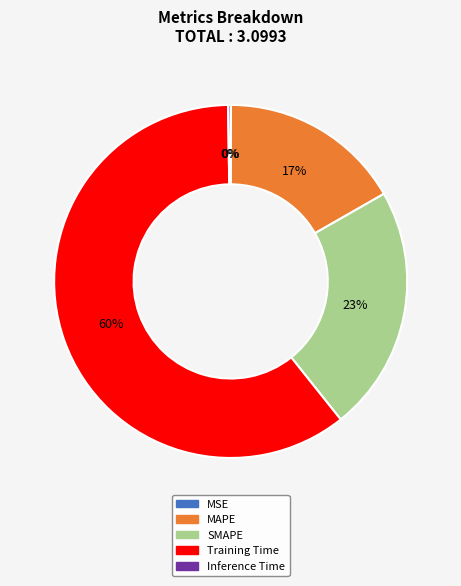

What is the largest slice in the pie chart?

Training Time